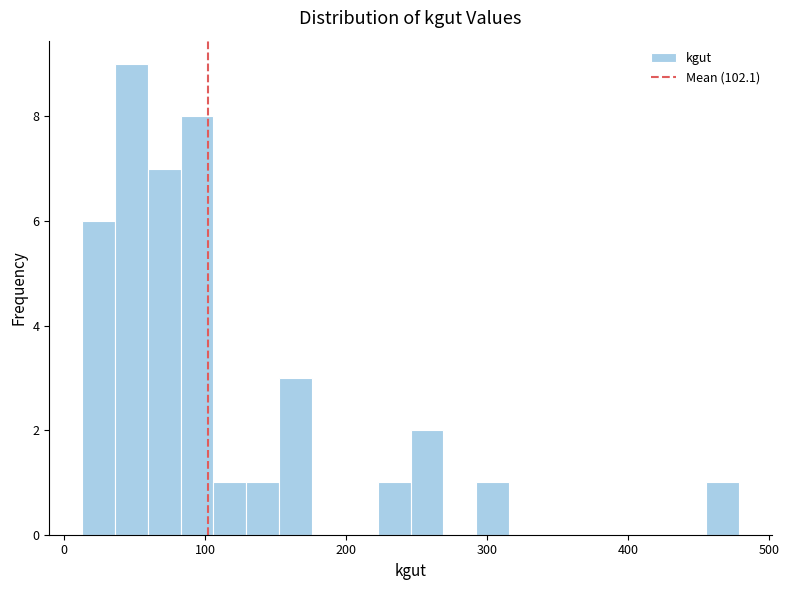

Read against the x-axis, roughly where is the centre of the tallest bar?

50